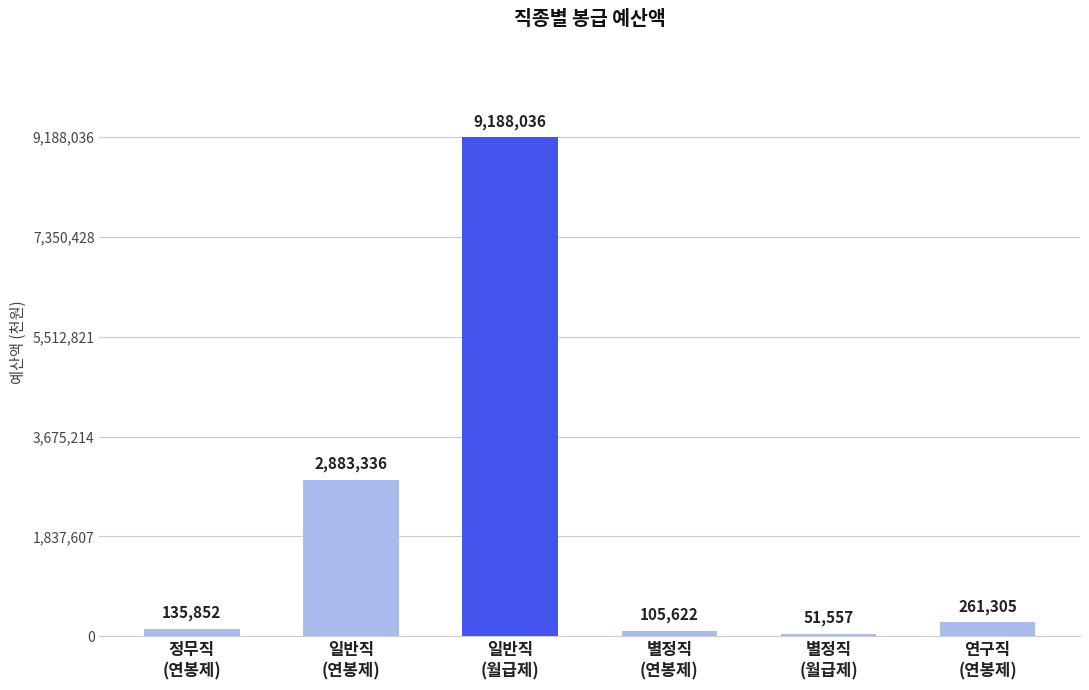

What is the minimum value shown in the chart?

51557